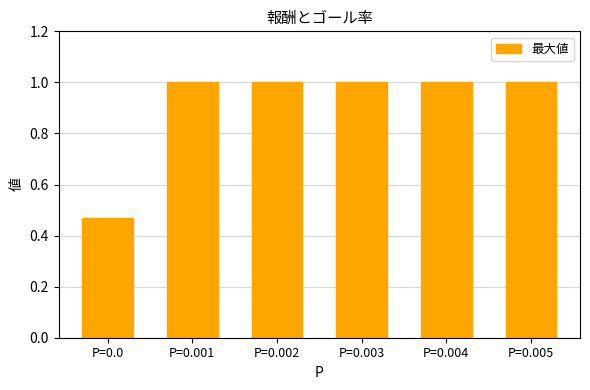

What is the change in value from P=0.0 to P=0.003?

+0.5